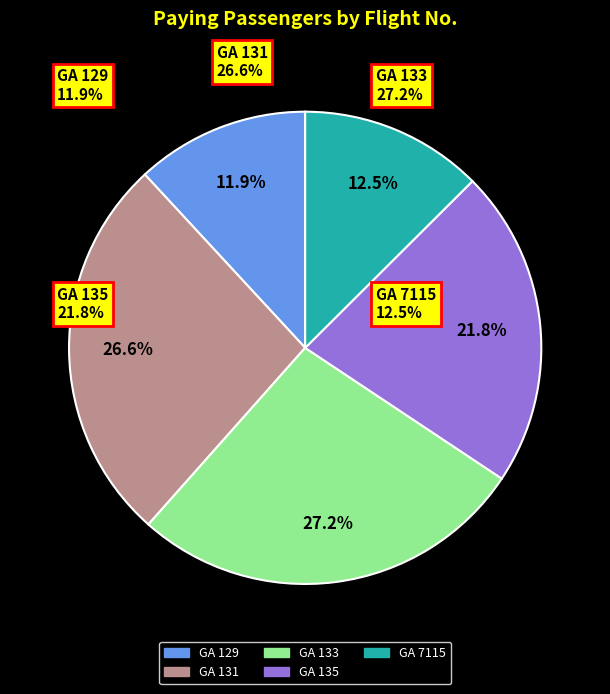

Rank the categories by value from highest to lowest.

GA 133, GA 131, GA 135, GA 7115, GA 129